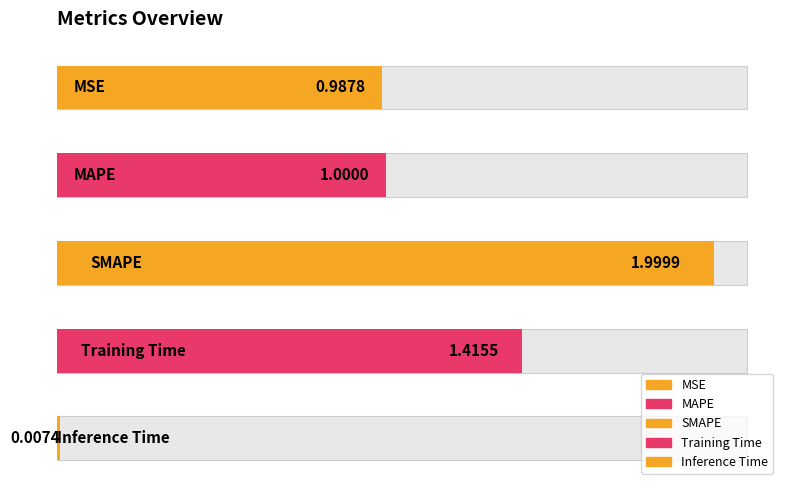

What is the maximum value shown in the chart?

2.0